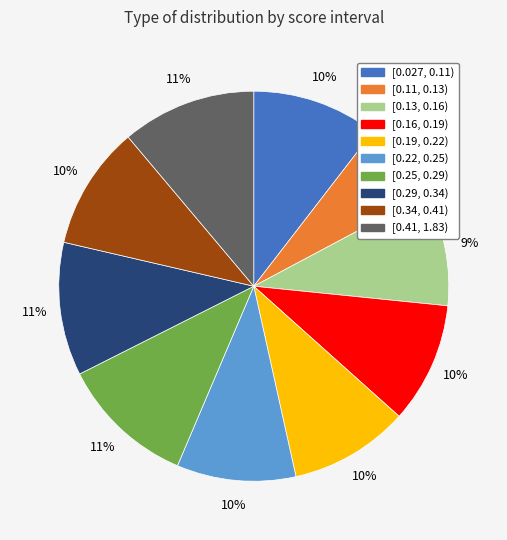

To the nearest percent, what percentage of the pie is [0.25, 0.29)?

11%